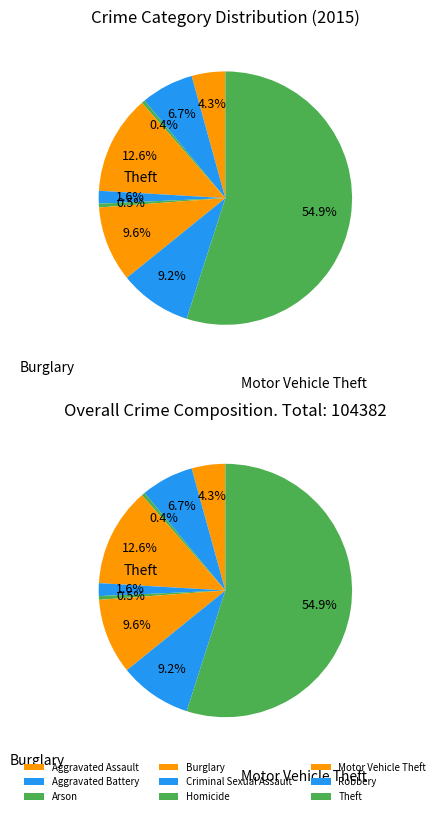

True or false: Arson accounts for 0% of the total.

True